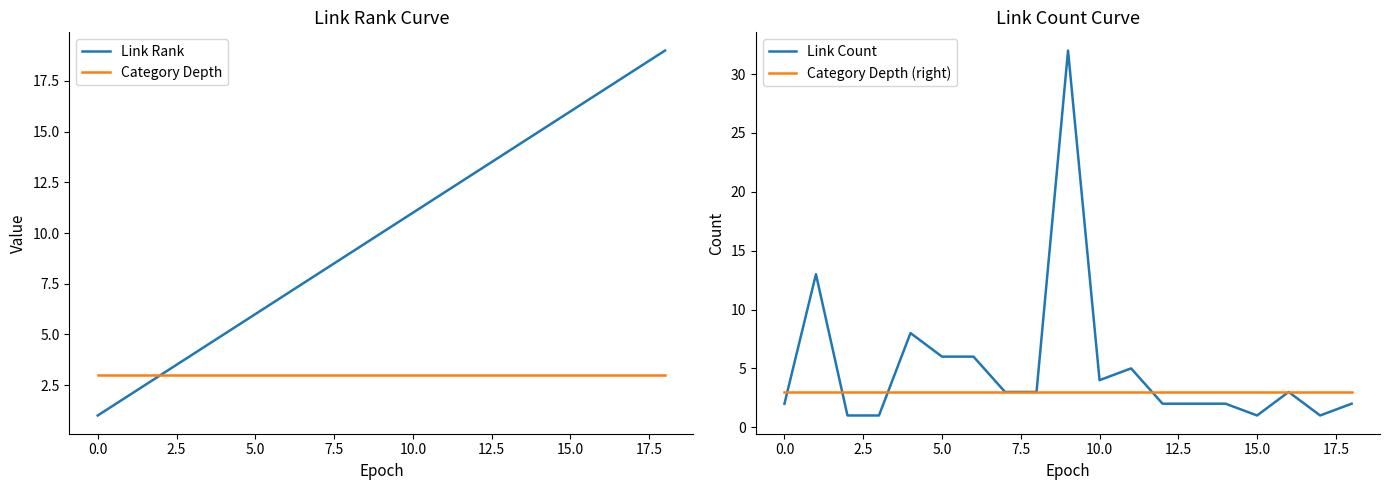

The Category Depth series shows 5 at 0.0. True or false?

False